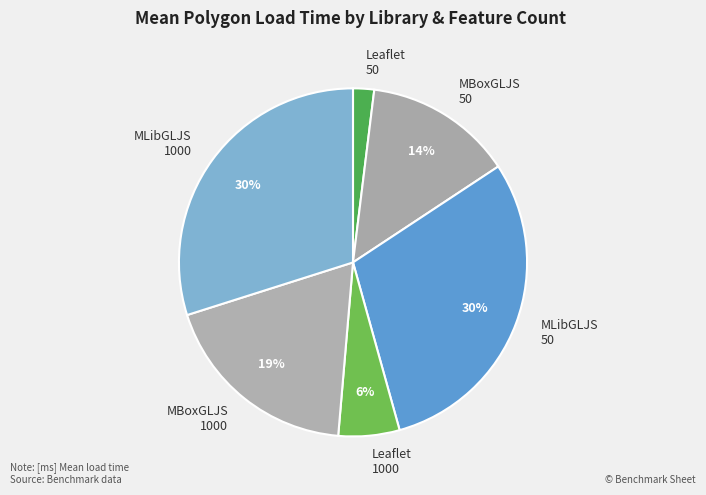

Is the sum of MLibGLJS 1000 and Leaflet 1000 greater than half?

No